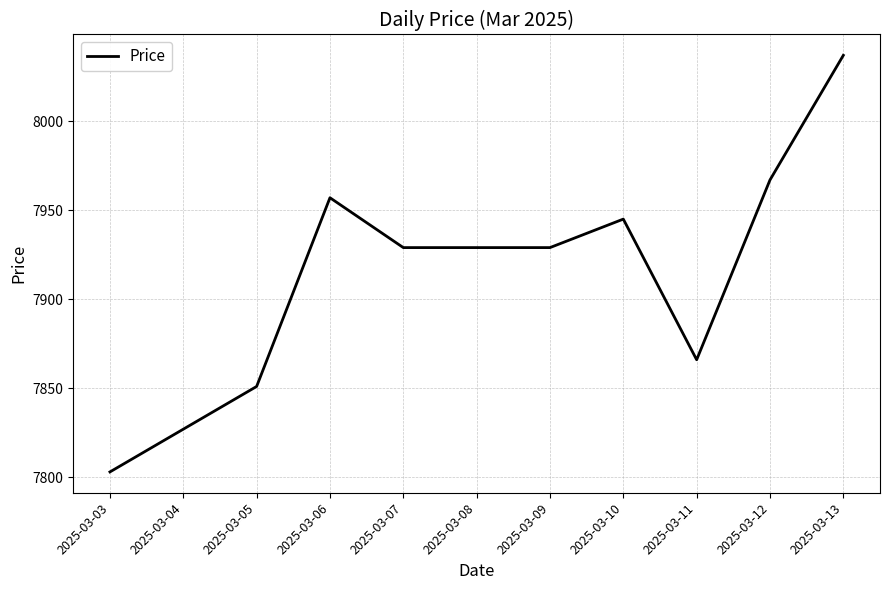

Does the chart have visible grid lines?

Yes